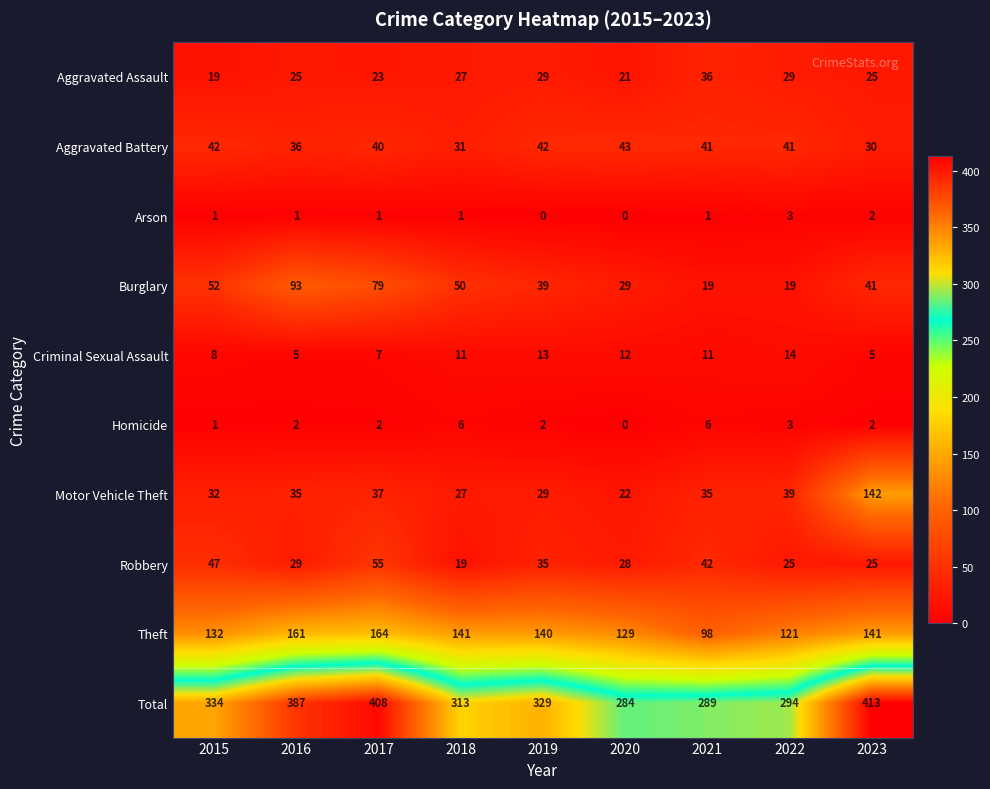

Count the number of data series in this chart.

10